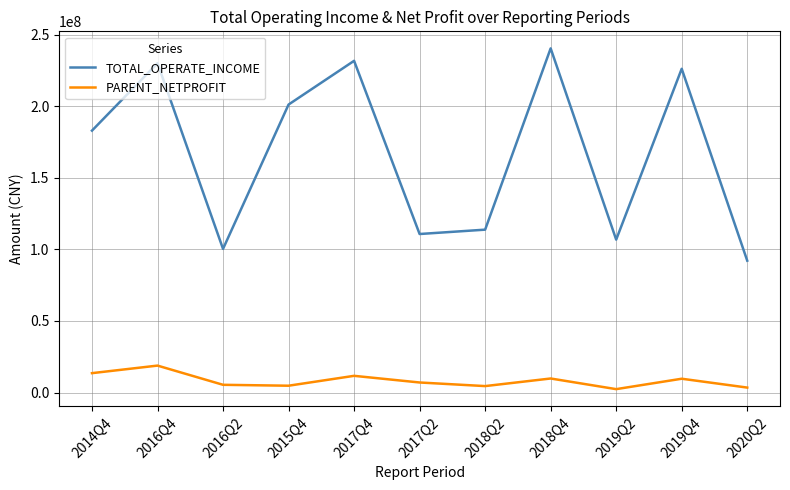

True or false: PARENT_NETPROFIT and TOTAL_OPERATE_INCOME cross at least once.

False